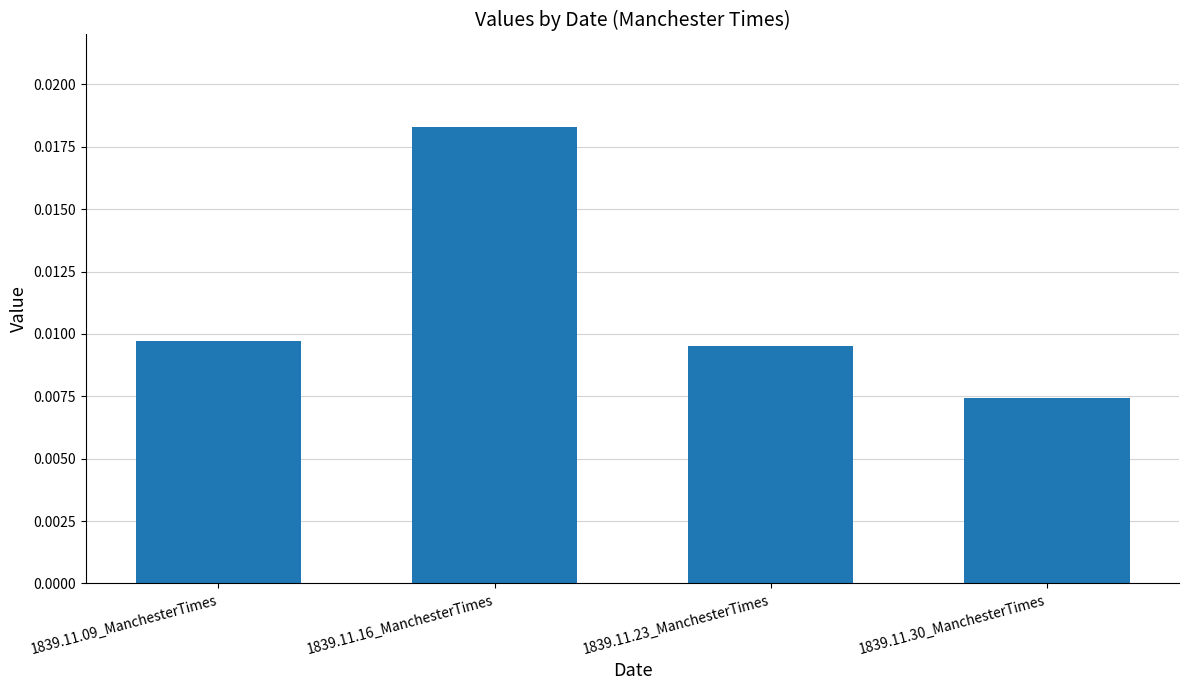

Count the values in the range 0 to 1.

4